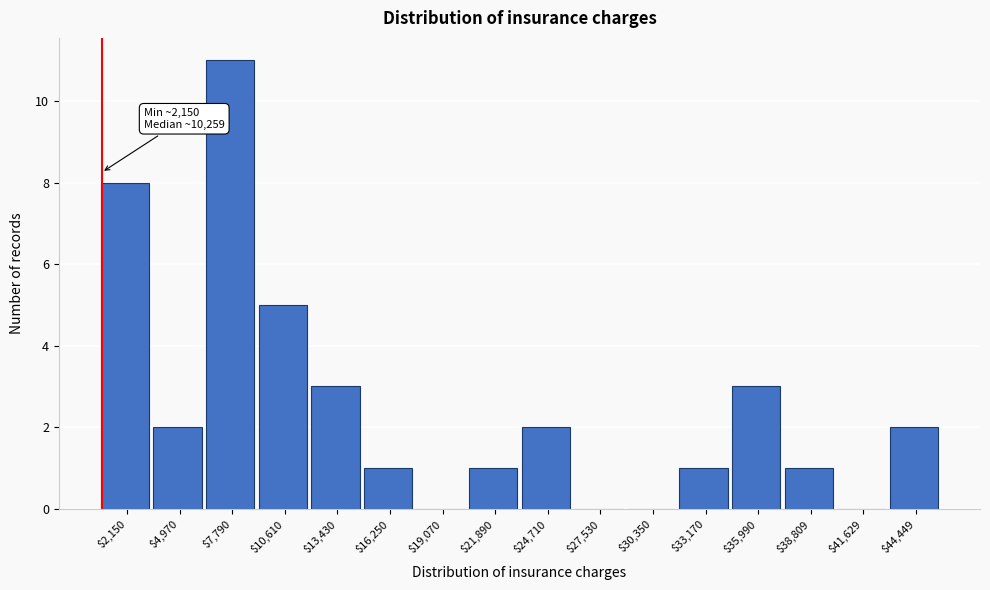

True or false: the data shows 2 at $4,970.

True